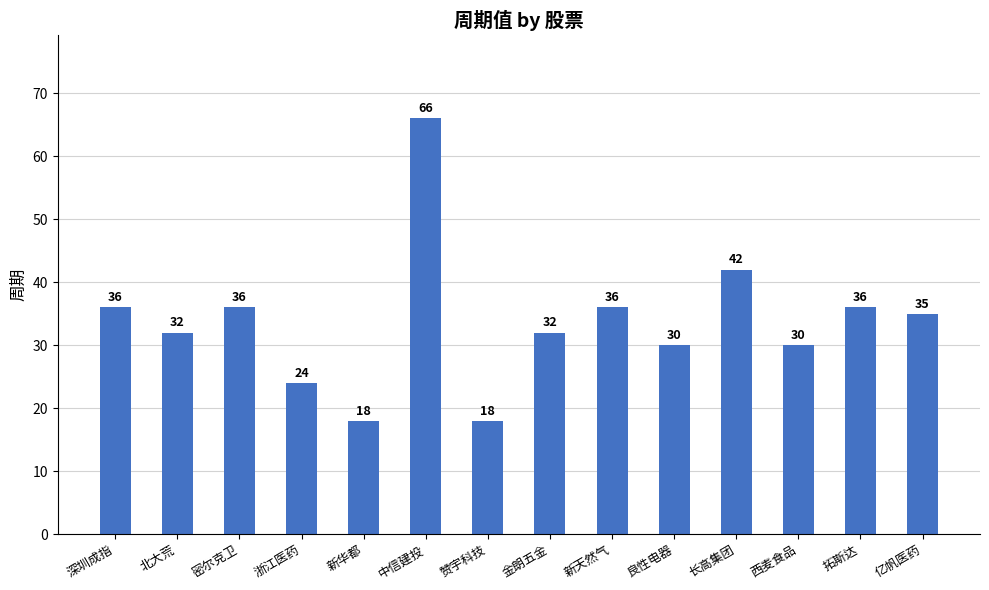

What is the difference between the second highest and minimum values?

24